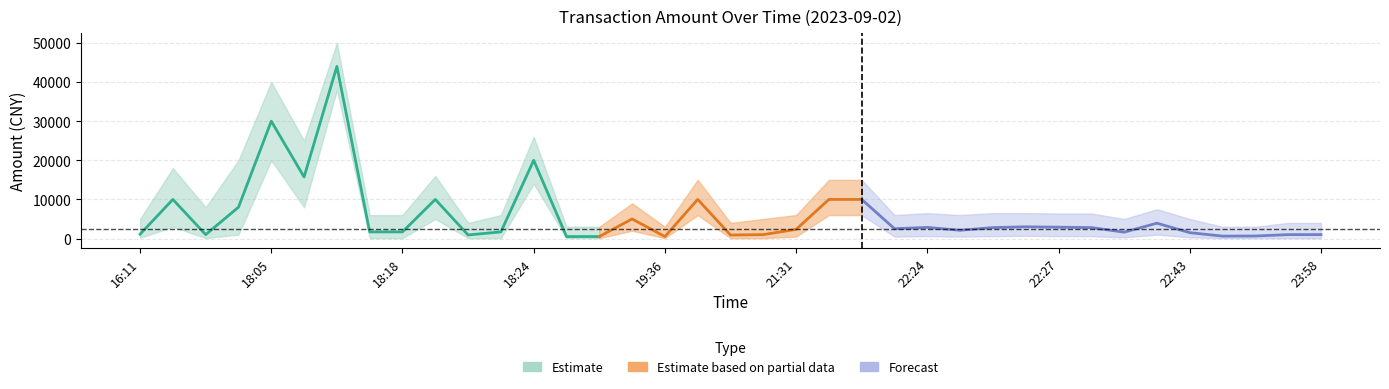

Is it true that Lower Band equals 173.6 at 18:14?

False